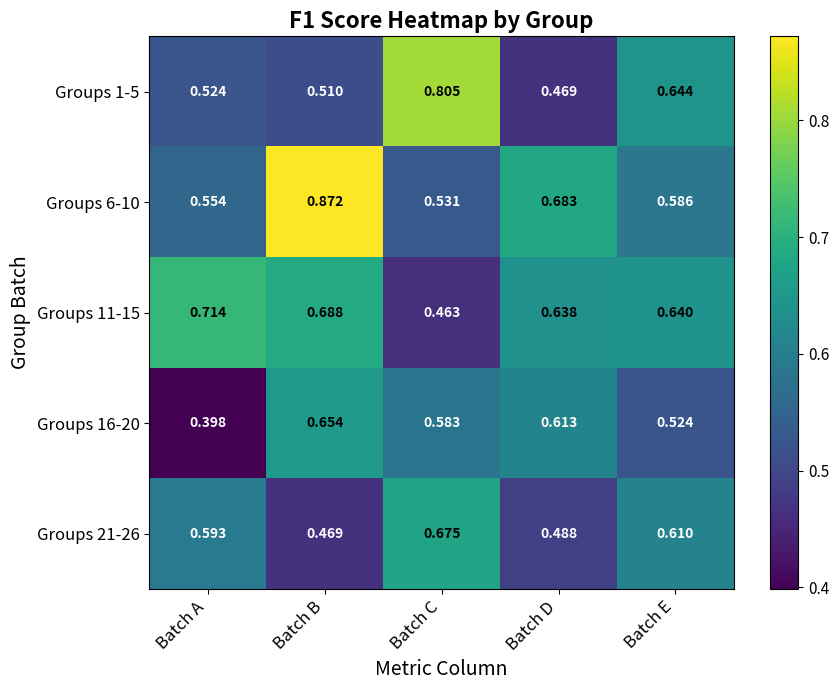

Is the value of Groups 6-10 at Batch E greater than the value of Groups 21-26 at Batch D?

Yes